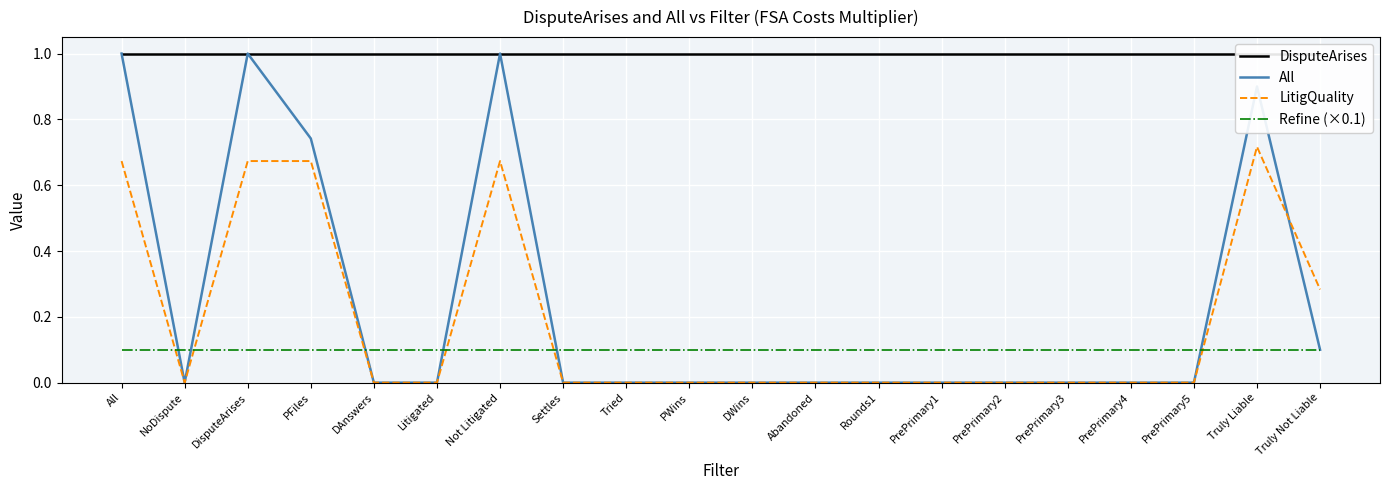

Which has a higher value, PrePrimary2 or All?

PrePrimary2